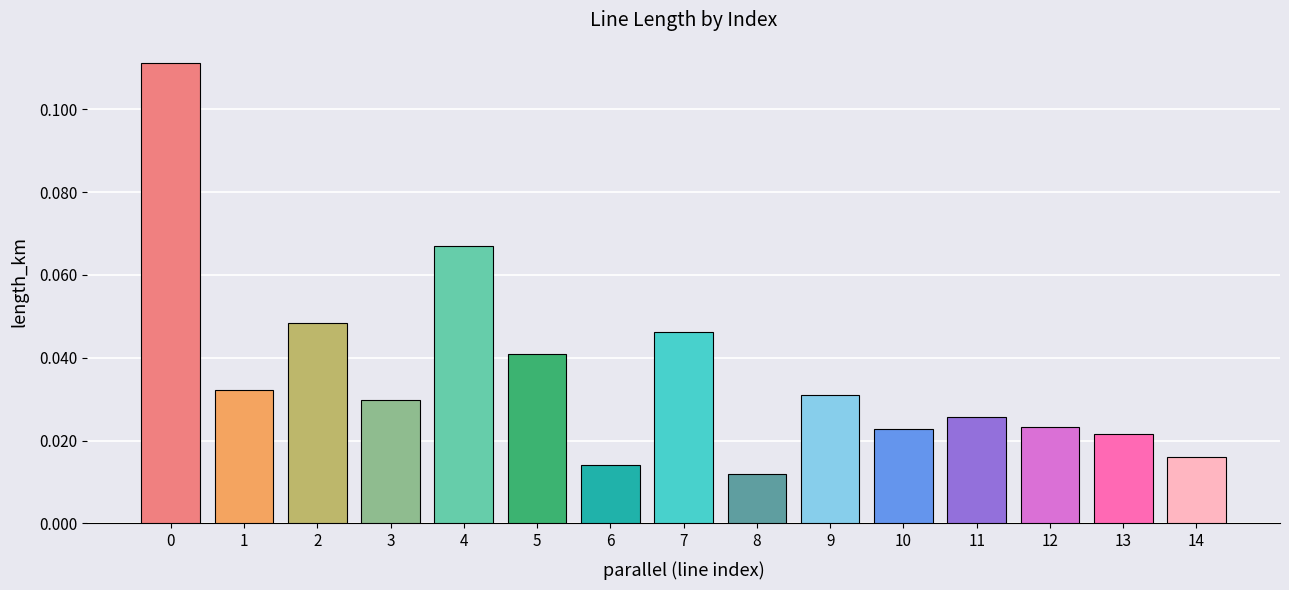

The value at 5 is 0.1. True or false?

False